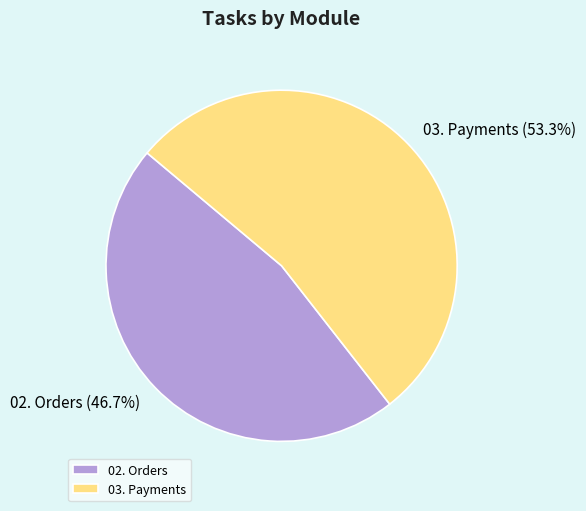

To the nearest percent, what portion does 03. Payments represent?

53%